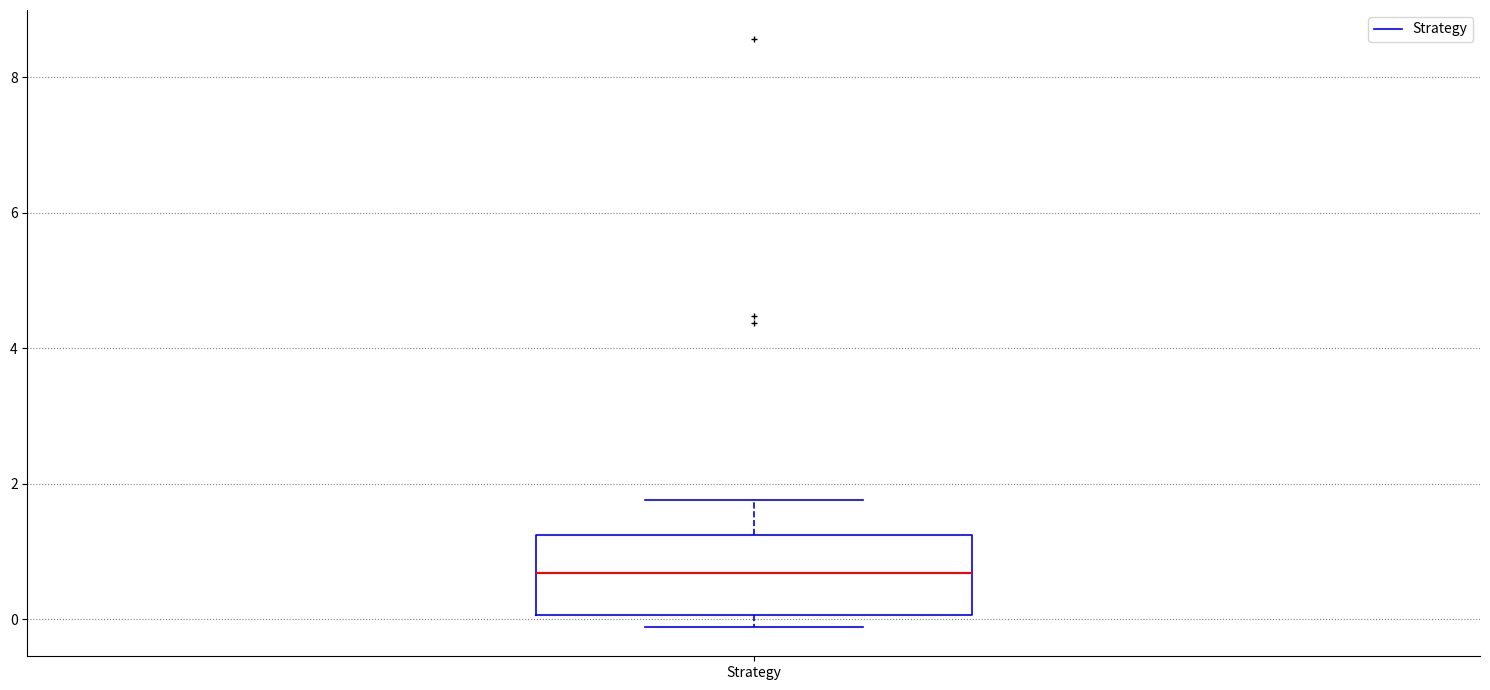

Transcribe this box plot: give where the median line is, the range the box spans, and where the two whiskers end, as read against the y-axis. The values are not printed on the chart, so give them approximately, as read against the axis.

median 0.6, box 0.0 to 1.2, whiskers -0.2 to 1.8